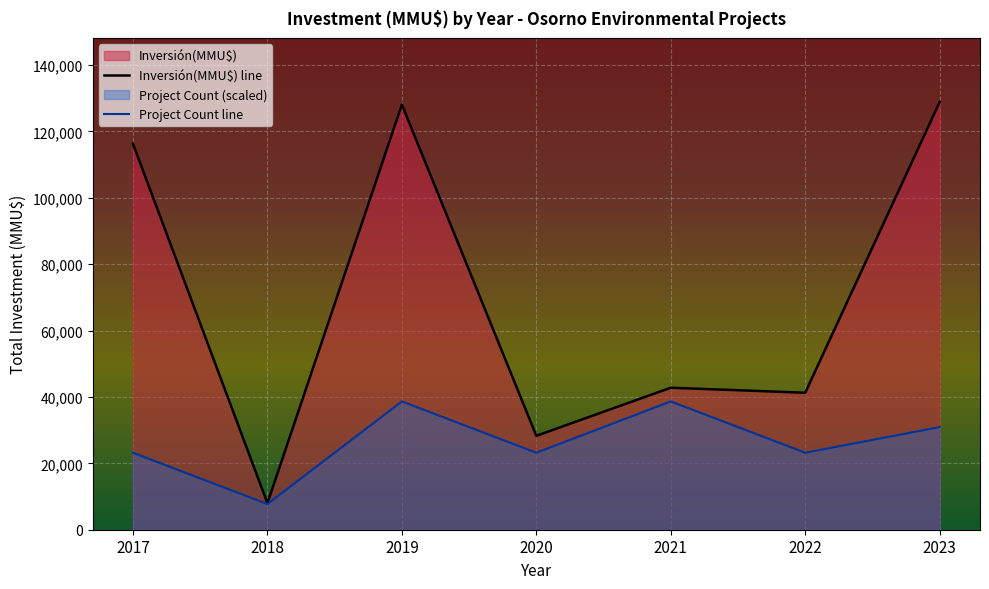

What is the greatest value displayed?

128877.0